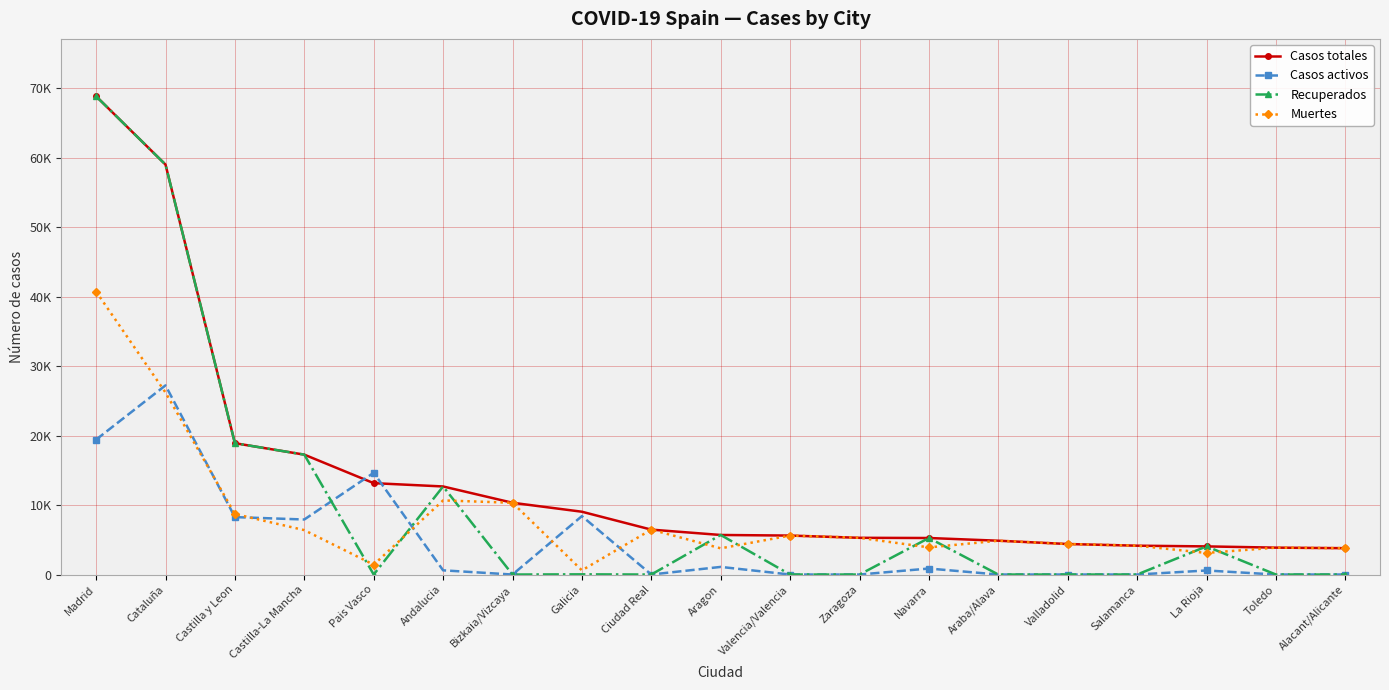

What is the average value of the Muertes series?

8121